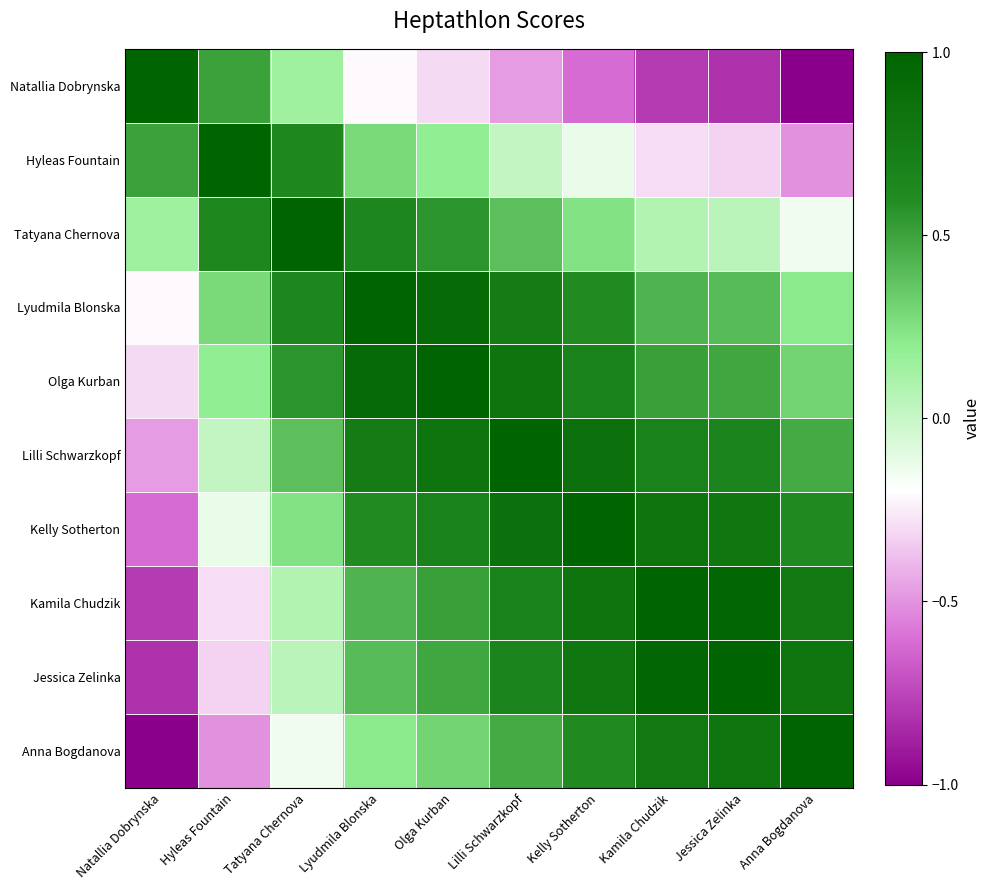

Reading left to right, extract all data points from this chart.

Natallia Dobrynska: Natallia Dobrynska=1.0	Hyleas Fountain=0.5	Tatyana Chernova=0.1	Lyudmila Blonska=-0.2	Olga Kurban=-0.3	Lilli Schwarzkopf=-0.5	Kelly Sotherton=-0.6	Kamila Chudzik=-0.8	Jessica Zelinka=-0.8	Anna Bogdanova=-1.0
Hyleas Fountain: Natallia Dobrynska=0.5	Hyleas Fountain=1.0	Tatyana Chernova=0.6	Lyudmila Blonska=0.3	Olga Kurban=0.2	Lilli Schwarzkopf=0.0	Kelly Sotherton=-0.1	Kamila Chudzik=-0.3	Jessica Zelinka=-0.3	Anna Bogdanova=-0.5
Tatyana Chernova: Natallia Dobrynska=0.1	Hyleas Fountain=0.6	Tatyana Chernova=1.0	Lyudmila Blonska=0.6	Olga Kurban=0.6	Lilli Schwarzkopf=0.4	Kelly Sotherton=0.2	Kamila Chudzik=0.1	Jessica Zelinka=0.0	Anna Bogdanova=-0.1
Lyudmila Blonska: Natallia Dobrynska=-0.2	Hyleas Fountain=0.3	Tatyana Chernova=0.6	Lyudmila Blonska=1.0	Olga Kurban=0.9	Lilli Schwarzkopf=0.7	Kelly Sotherton=0.6	Kamila Chudzik=0.4	Jessica Zelinka=0.4	Anna Bogdanova=0.2
Olga Kurban: Natallia Dobrynska=-0.3	Hyleas Fountain=0.2	Tatyana Chernova=0.6	Lyudmila Blonska=0.9	Olga Kurban=1.0	Lilli Schwarzkopf=0.8	Kelly Sotherton=0.7	Kamila Chudzik=0.5	Jessica Zelinka=0.5	Anna Bogdanova=0.3
Lilli Schwarzkopf: Natallia Dobrynska=-0.5	Hyleas Fountain=0.0	Tatyana Chernova=0.4	Lyudmila Blonska=0.7	Olga Kurban=0.8	Lilli Schwarzkopf=1.0	Kelly Sotherton=0.9	Kamila Chudzik=0.7	Jessica Zelinka=0.7	Anna Bogdanova=0.5
Kelly Sotherton: Natallia Dobrynska=-0.6	Hyleas Fountain=-0.1	Tatyana Chernova=0.2	Lyudmila Blonska=0.6	Olga Kurban=0.7	Lilli Schwarzkopf=0.9	Kelly Sotherton=1.0	Kamila Chudzik=0.8	Jessica Zelinka=0.8	Anna Bogdanova=0.6
Kamila Chudzik: Natallia Dobrynska=-0.8	Hyleas Fountain=-0.3	Tatyana Chernova=0.1	Lyudmila Blonska=0.4	Olga Kurban=0.5	Lilli Schwarzkopf=0.7	Kelly Sotherton=0.8	Kamila Chudzik=1.0	Jessica Zelinka=1.0	Anna Bogdanova=0.8
Jessica Zelinka: Natallia Dobrynska=-0.8	Hyleas Fountain=-0.3	Tatyana Chernova=0.0	Lyudmila Blonska=0.4	Olga Kurban=0.5	Lilli Schwarzkopf=0.7	Kelly Sotherton=0.8	Kamila Chudzik=1.0	Jessica Zelinka=1.0	Anna Bogdanova=0.8
Anna Bogdanova: Natallia Dobrynska=-1.0	Hyleas Fountain=-0.5	Tatyana Chernova=-0.1	Lyudmila Blonska=0.2	Olga Kurban=0.3	Lilli Schwarzkopf=0.5	Kelly Sotherton=0.6	Kamila Chudzik=0.8	Jessica Zelinka=0.8	Anna Bogdanova=1.0